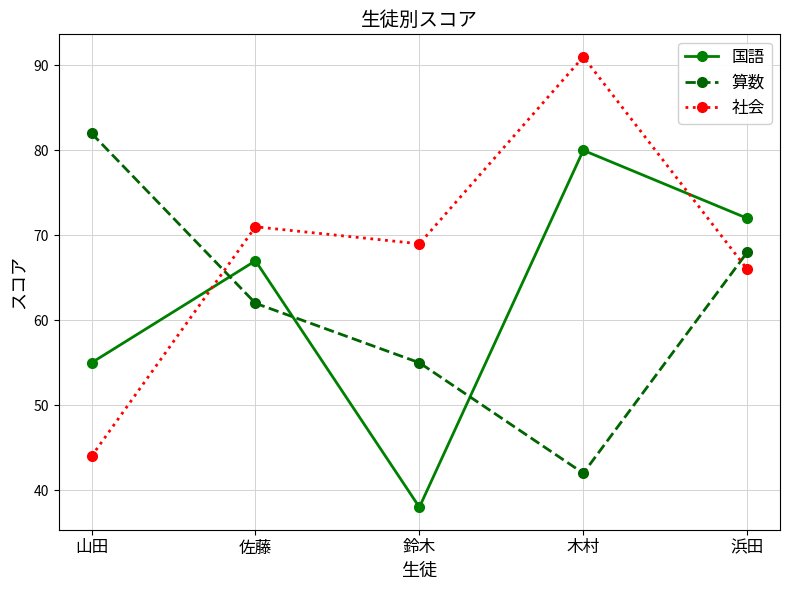

The 国語 series shows 80 at 木村. True or false?

True